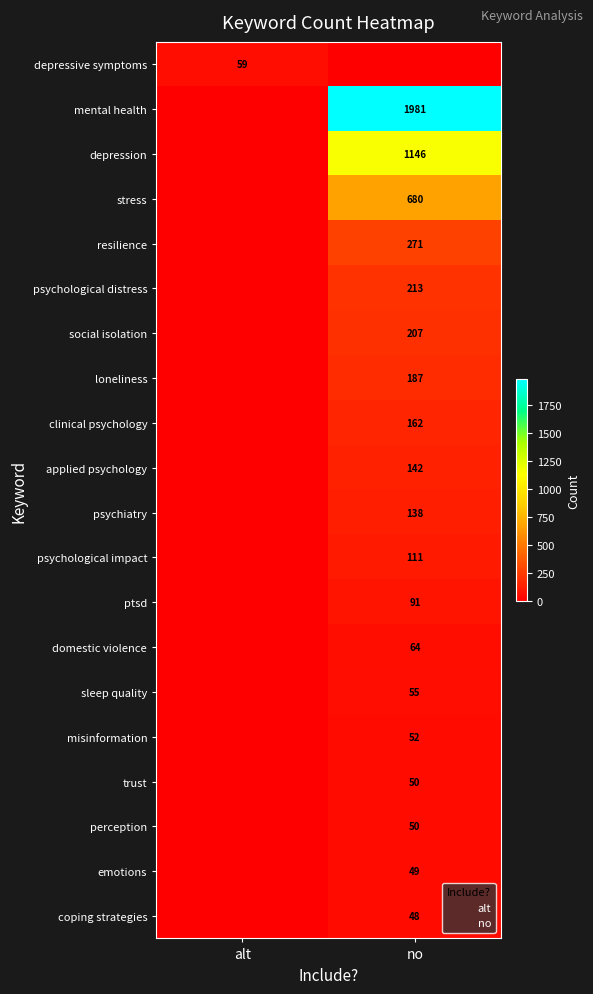

How many values in the misinformation series are below 52?

1